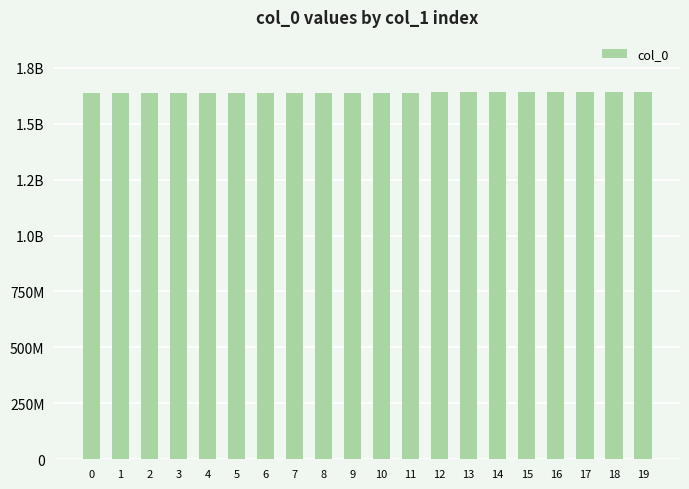

What is the difference between the values at 18 and 10?

1807197